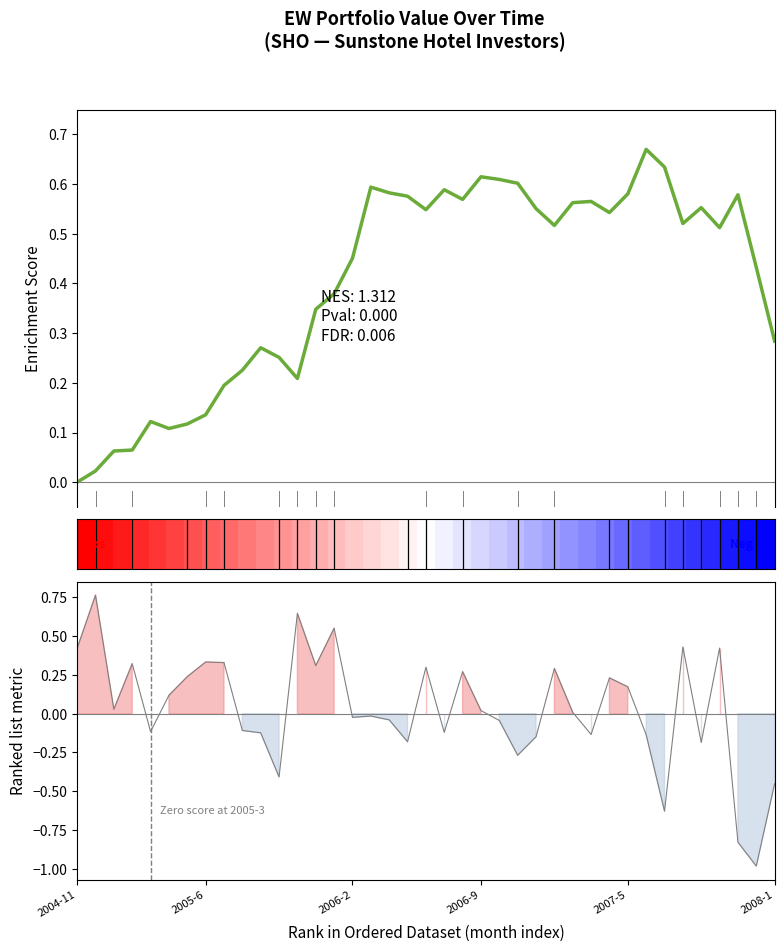

At how many categories does at least one series exceed 0?

39